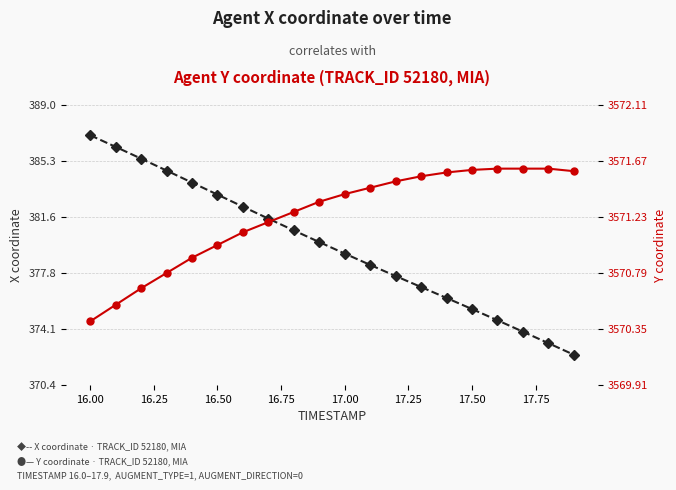

What is the difference between the maximum and second lowest values in the Y coordinate series?

1.1